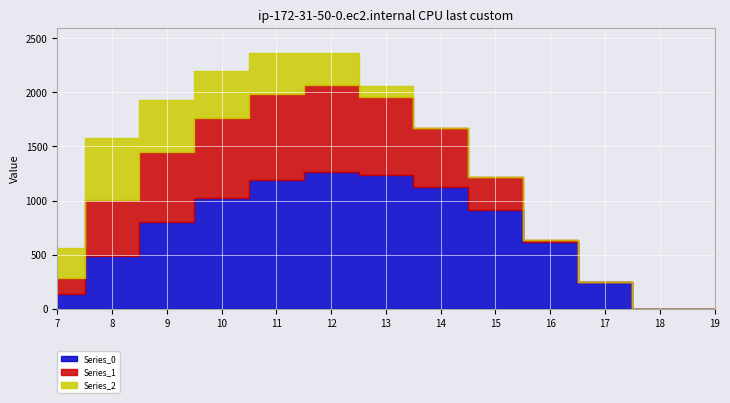

Where is the first local maximum for Series_1?

12